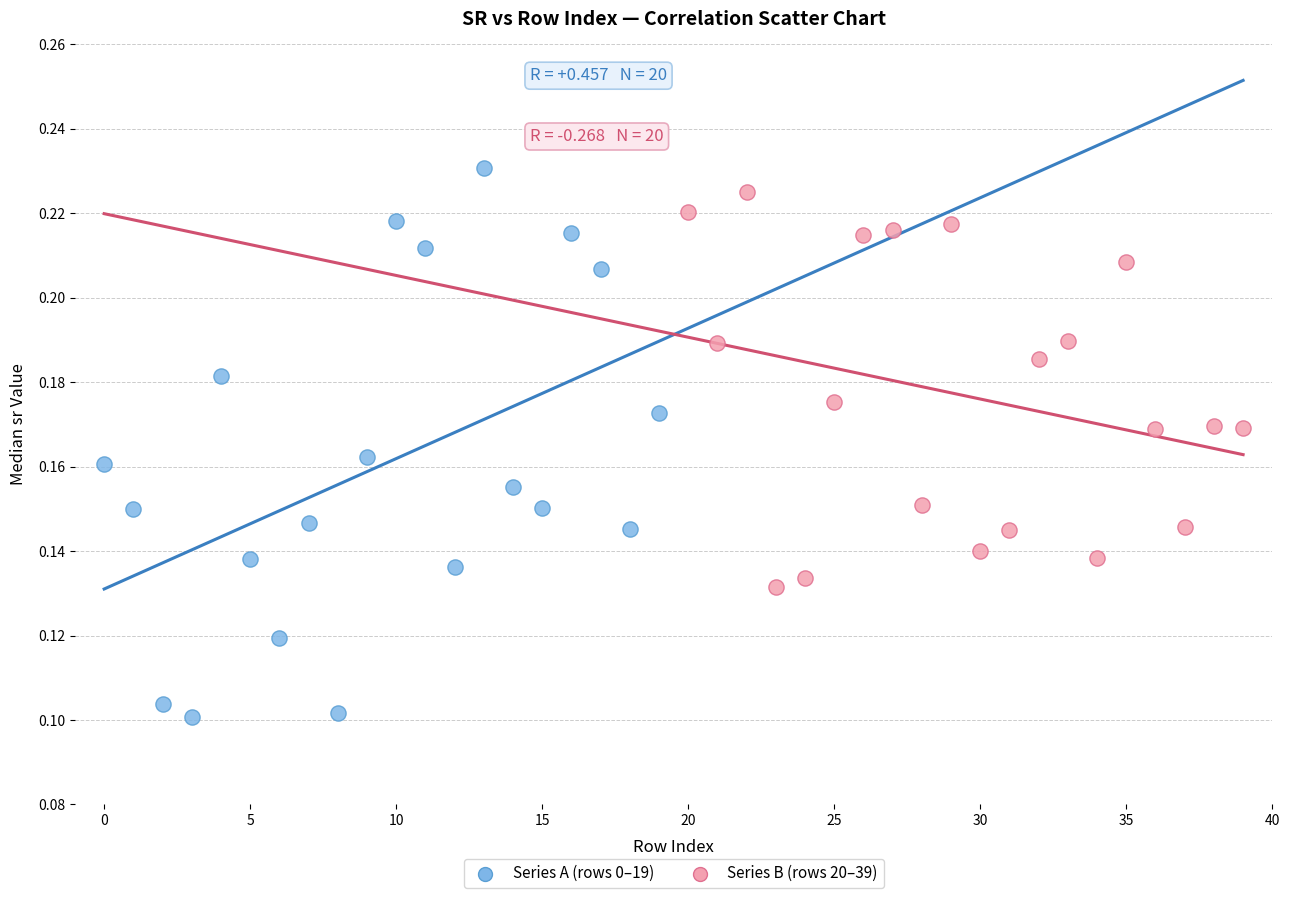

Which series has the widest spread of Y values?

Series A (rows 0–19)